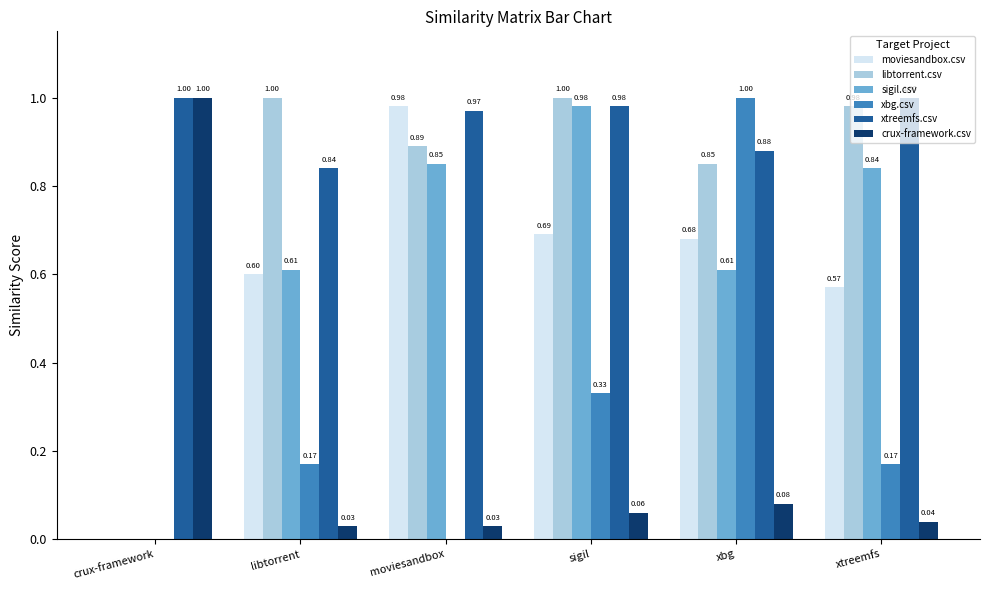

What is the spread (max minus min) of values at libtorrent?

1.0